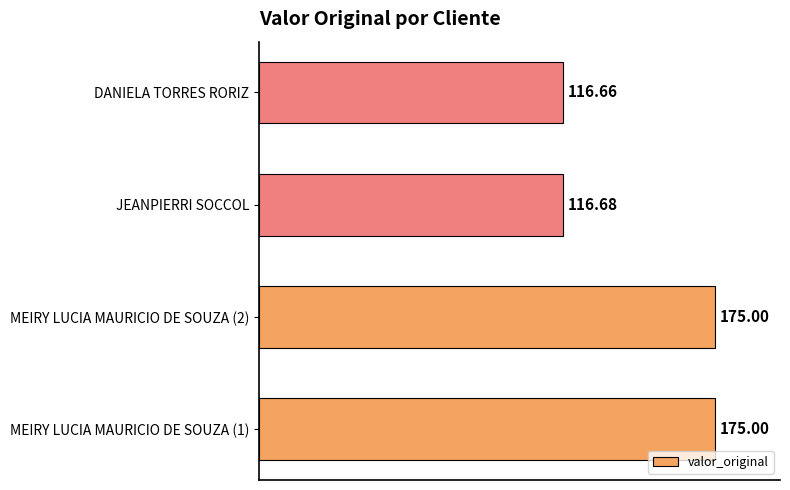

Count the number of data series in this chart.

1